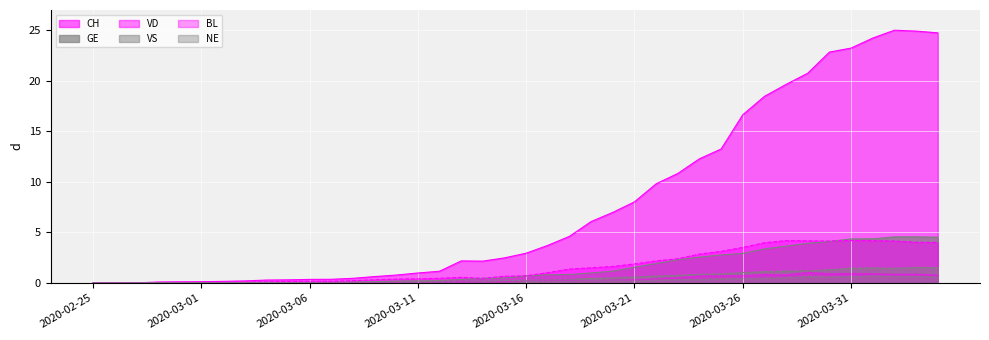

Which series has the widest spread of values?

CH